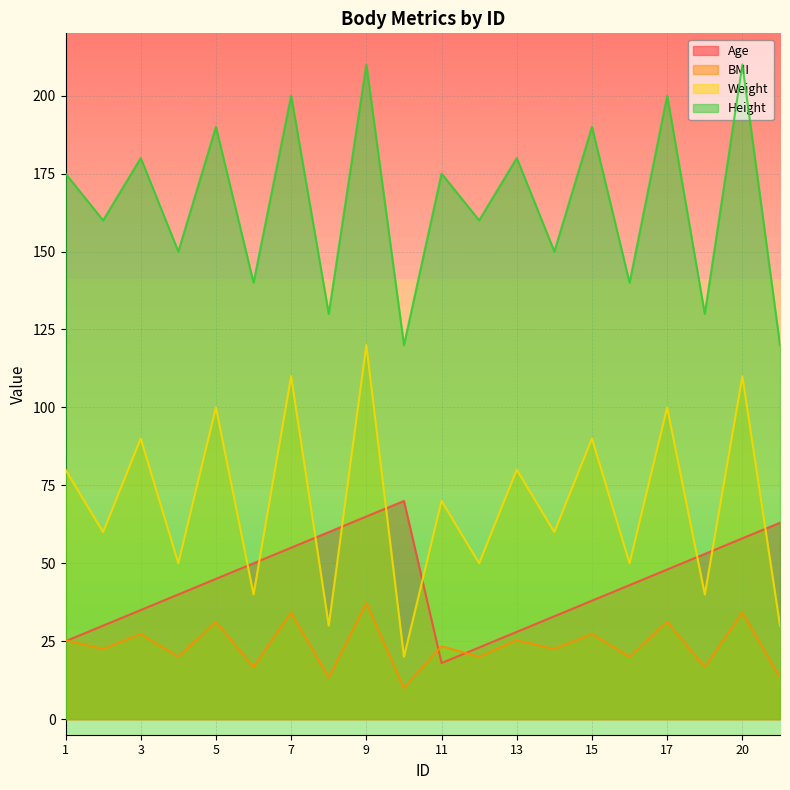

Rank the categories by Height value from lowest to highest.

10, 21, 8, 19, 6, 16, 4, 14, 2, 12, 1, 11, 3, 13, 5, 15, 7, 17, 9, 20